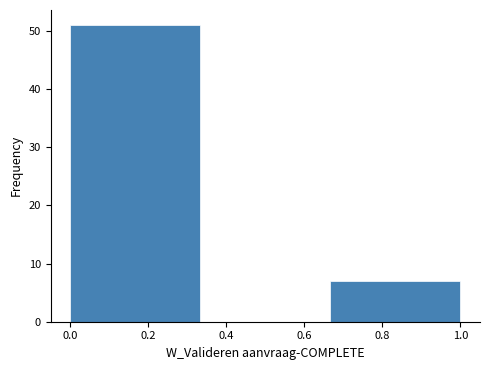

Over which range of the x-axis is the bar tallest?

0.00 to 0.34